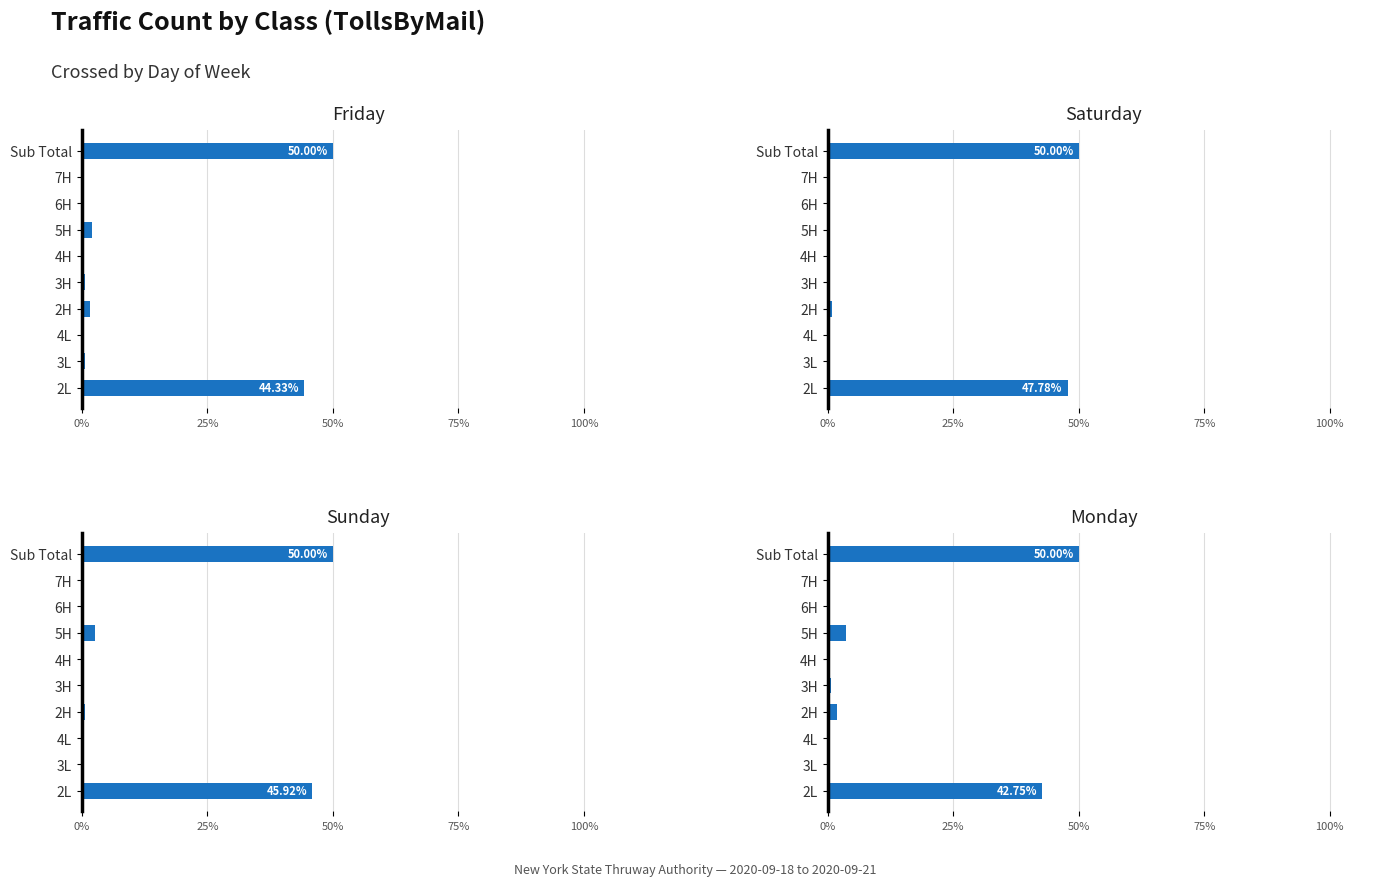

How many groups of bars are there?

10